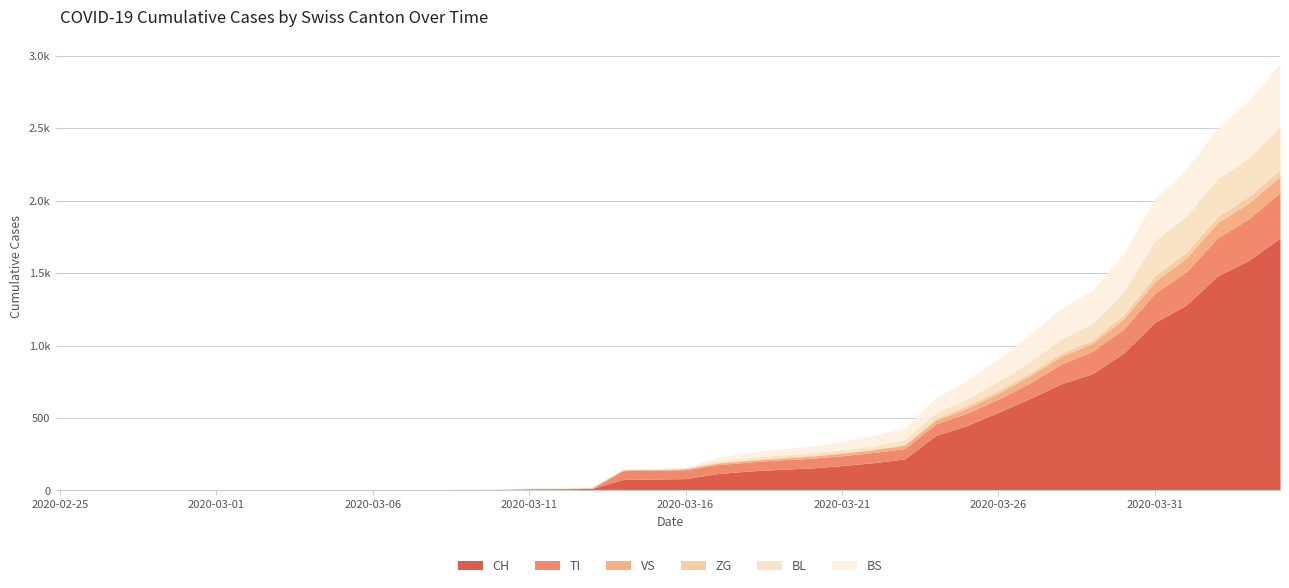

How many lines are shown in the chart?

6